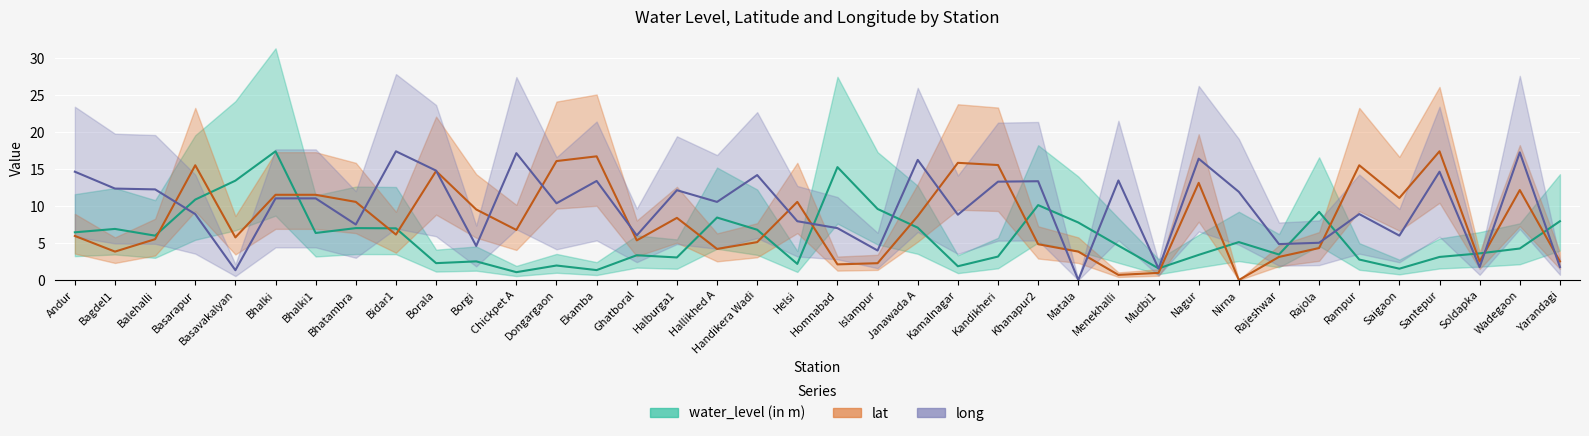

How many lines are shown in the chart?

3